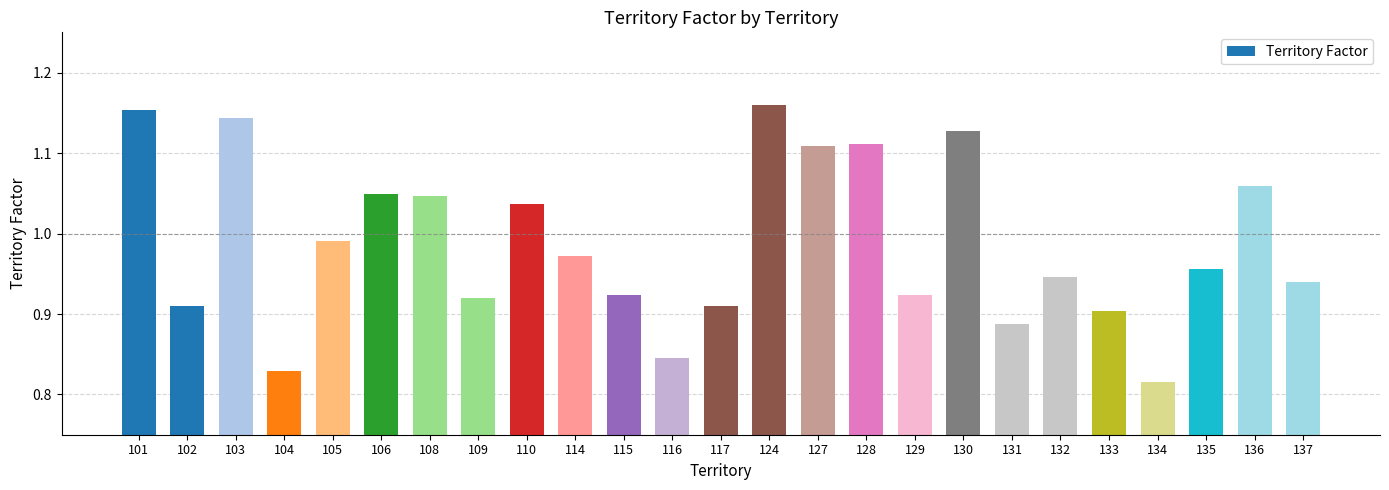

What is the change in value from 106 to 128?

+0.1